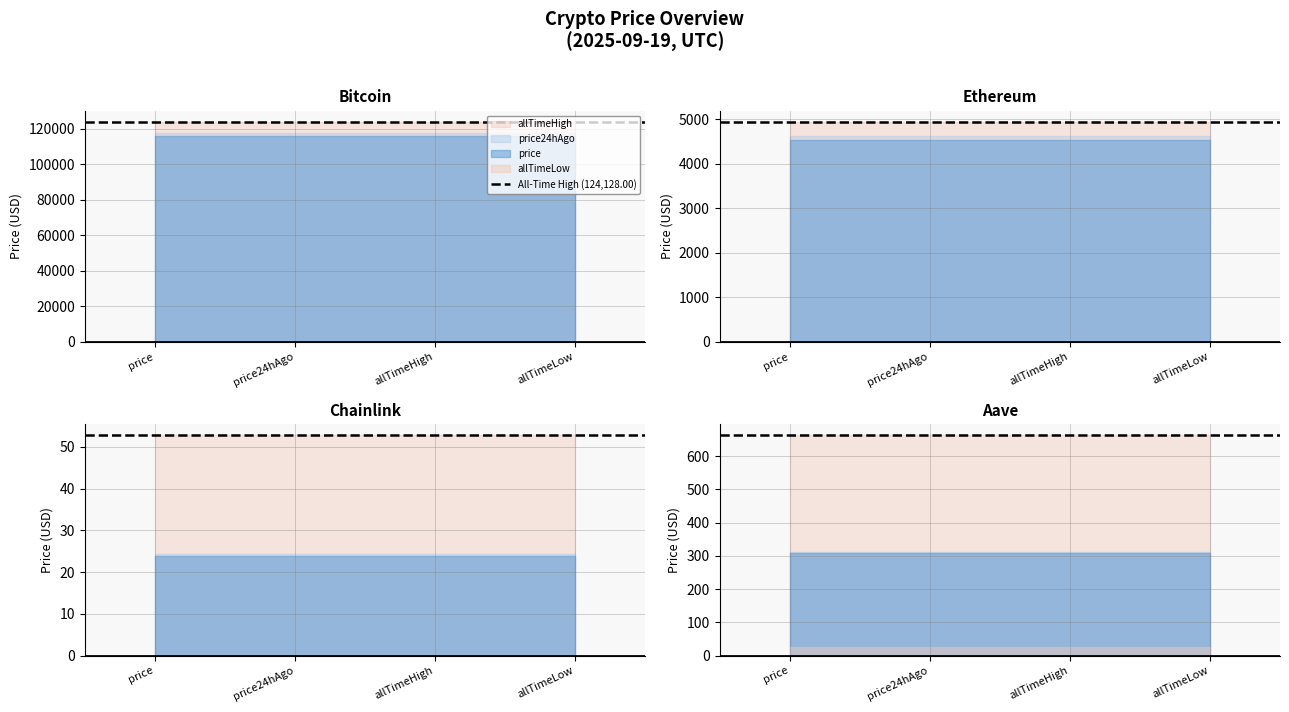

What is the total value across all series at price?

129788.4